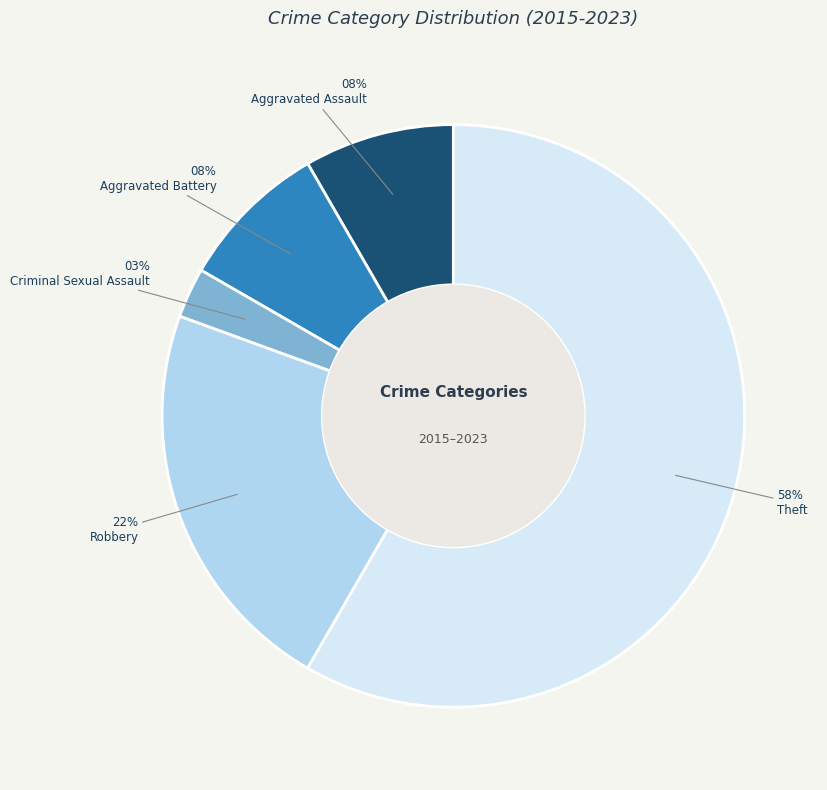

To the nearest percent, what is the average slice percentage?

20%